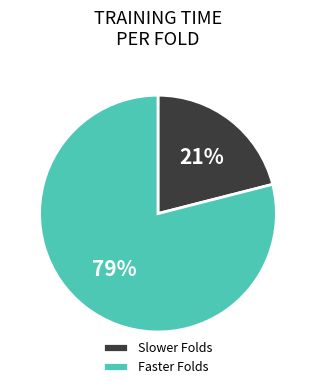

What is the largest slice in the pie chart?

Faster Folds